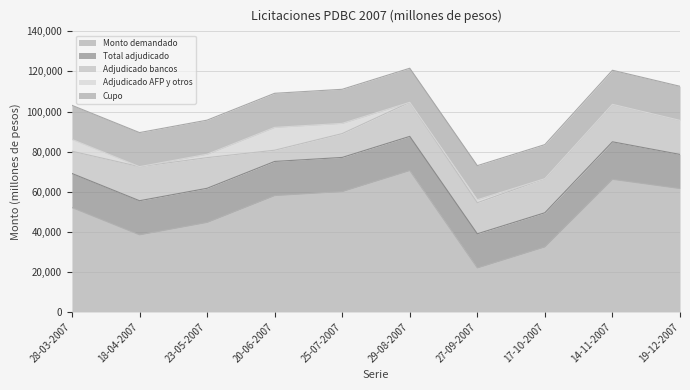

At which label does Adjudicado AFP y otros reach its minimum?

18-04-2007